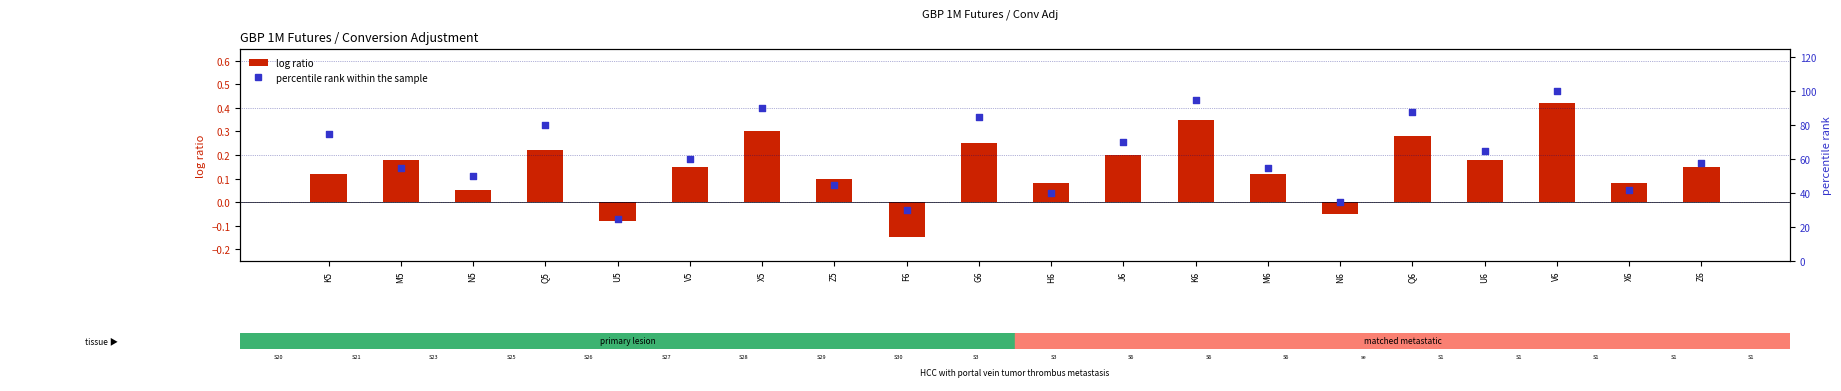

What are all the series names shown in the legend?

log ratio, percentile rank within the sample